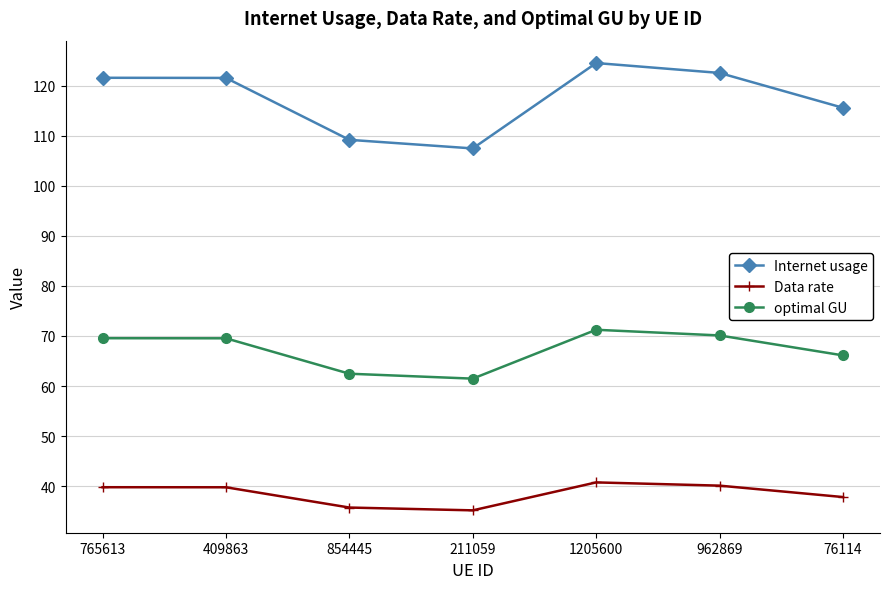

What are all the series names shown in the legend?

Internet usage, Data rate, optimal GU